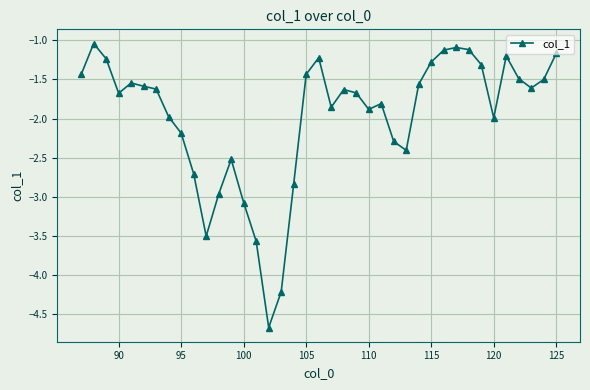

What is the smallest value displayed?

-4.7